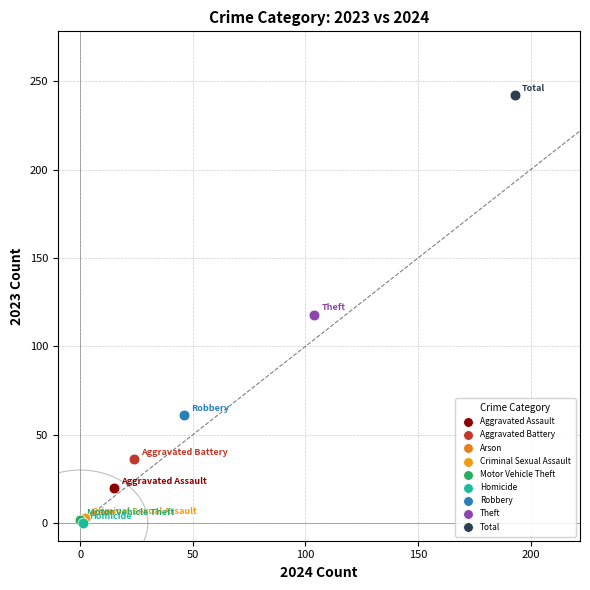

Which series contains the highest Y value?

Total